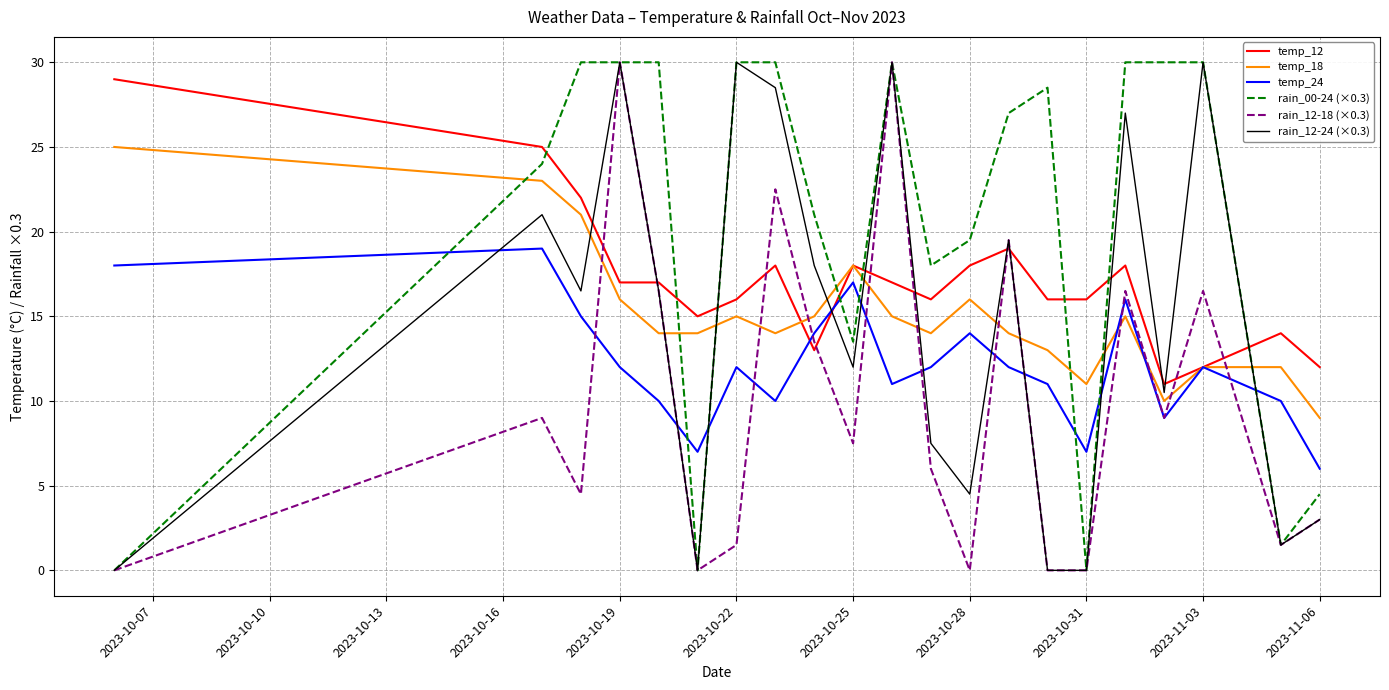

What is the maximum value shown in the chart?

30.0